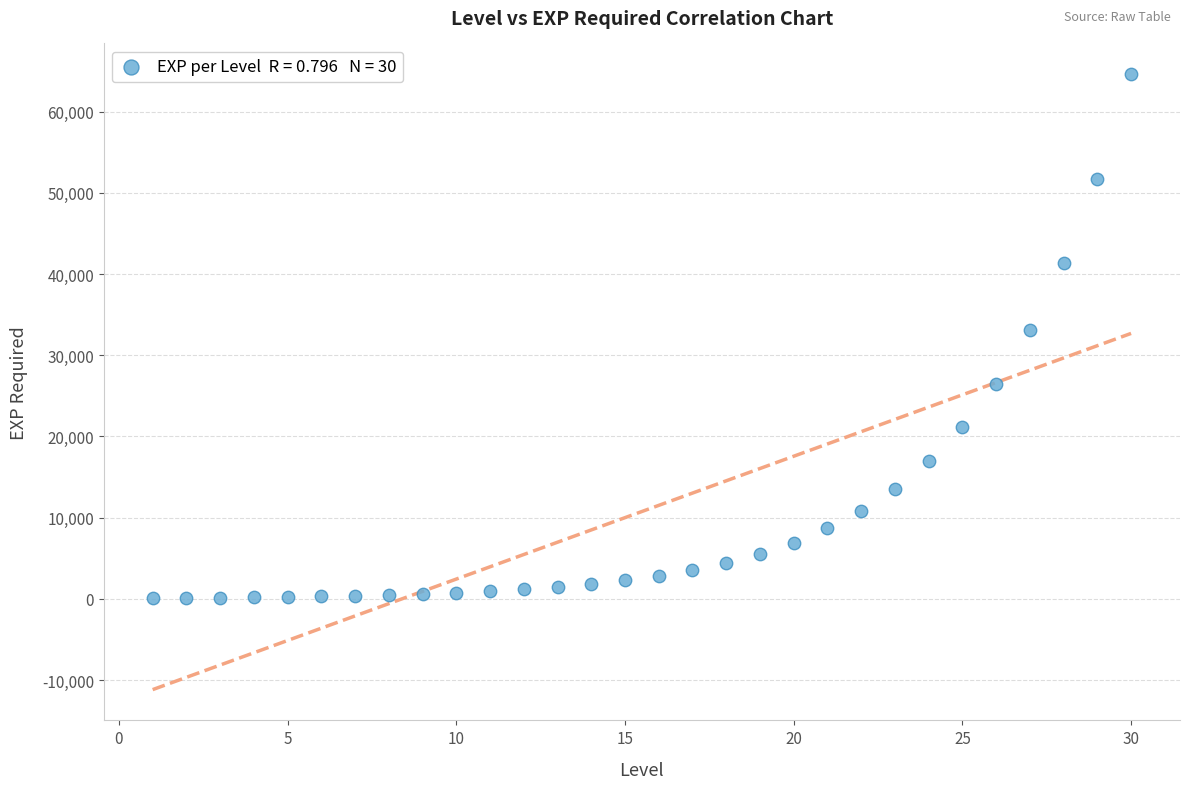

What is the range of X values (max minus min)?

29